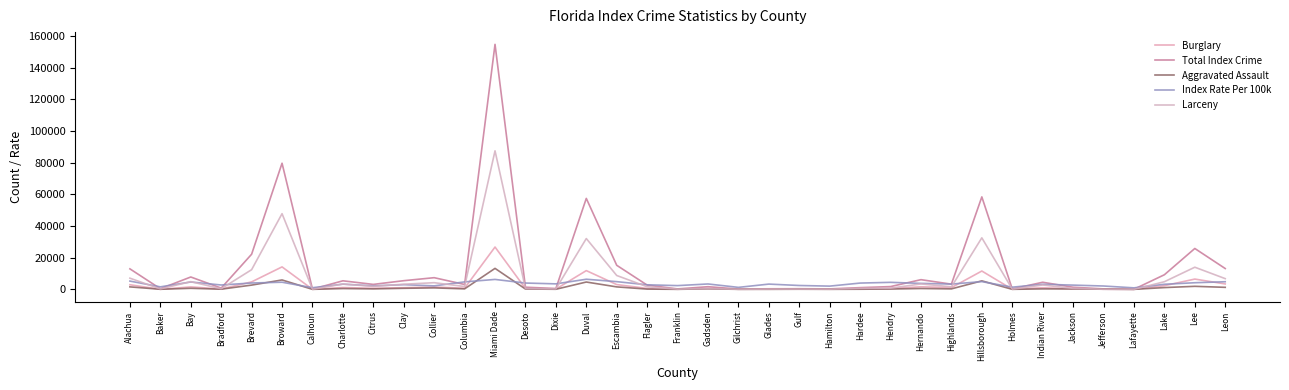

The Index Rate Per 100k series shows 4439 at Hendry. True or false?

True